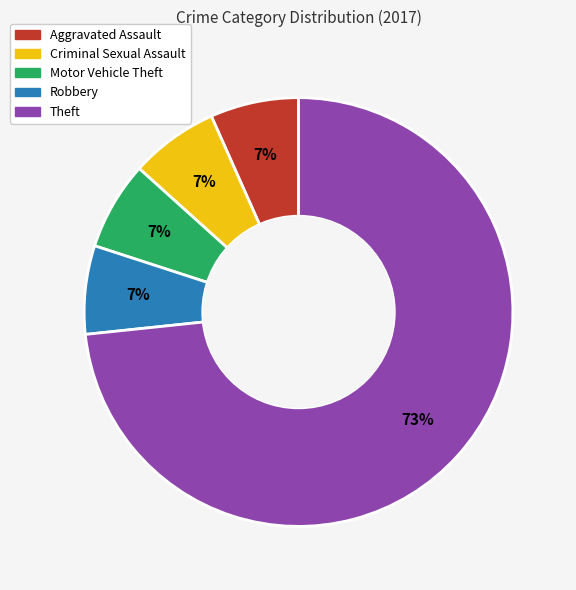

Does any single category account for the majority?

Yes